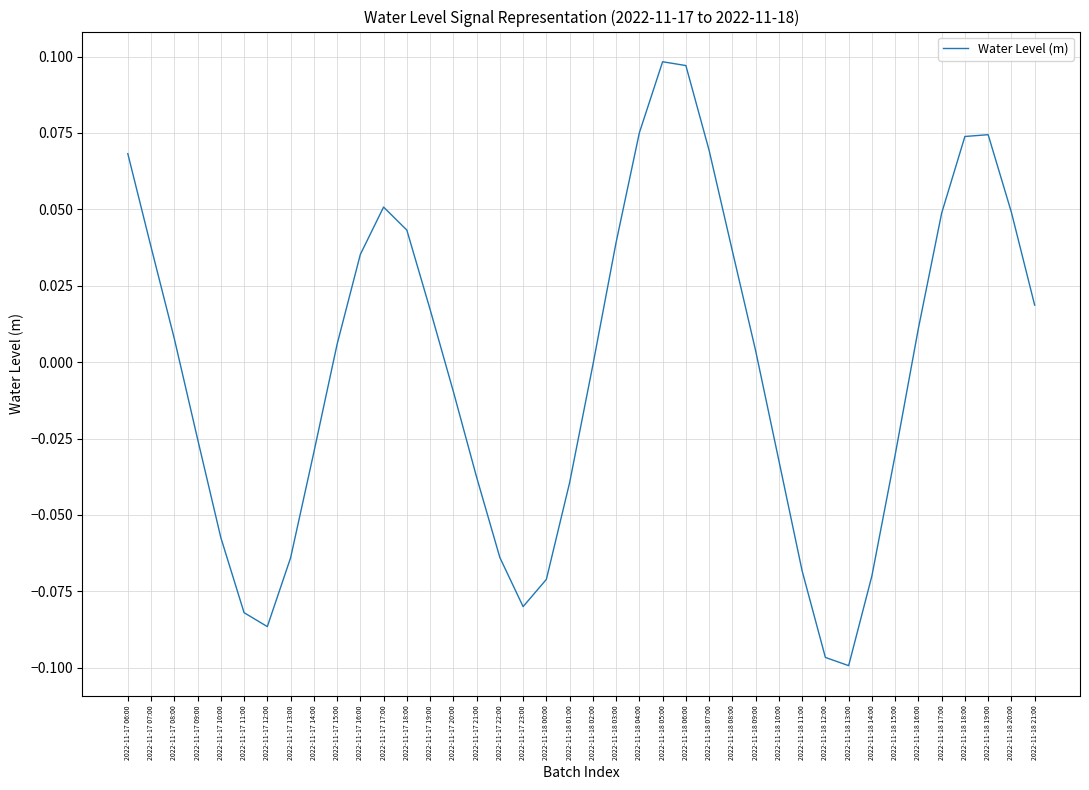

True or false: there are more than 1 points higher than both neighbors.

True